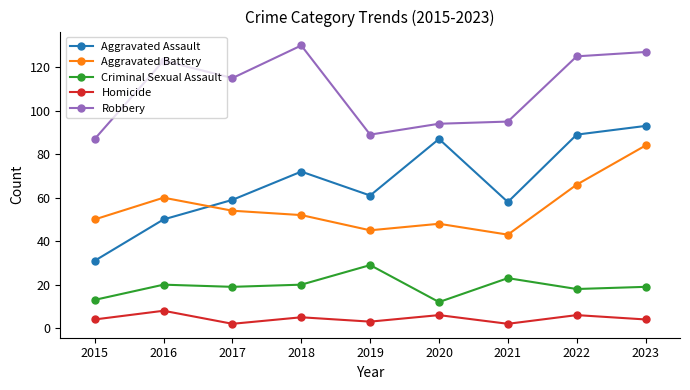

Reading left to right, what are all the values shown in this chart?

Aggravated Assault: 31	50	59	72	61	87	58	89	93
Aggravated Battery: 50	60	54	52	45	48	43	66	84
Criminal Sexual Assault: 13	20	19	20	29	12	23	18	19
Homicide: 4	8	2	5	3	6	2	6	4
Robbery: 87	123	115	130	89	94	95	125	127